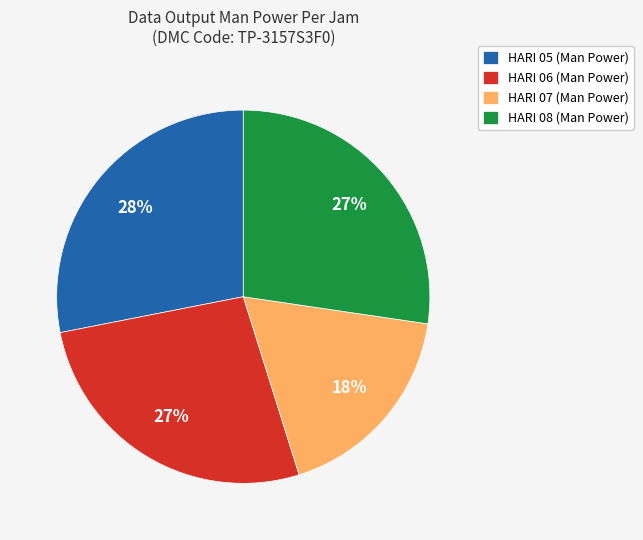

How many segments does this pie chart have?

4